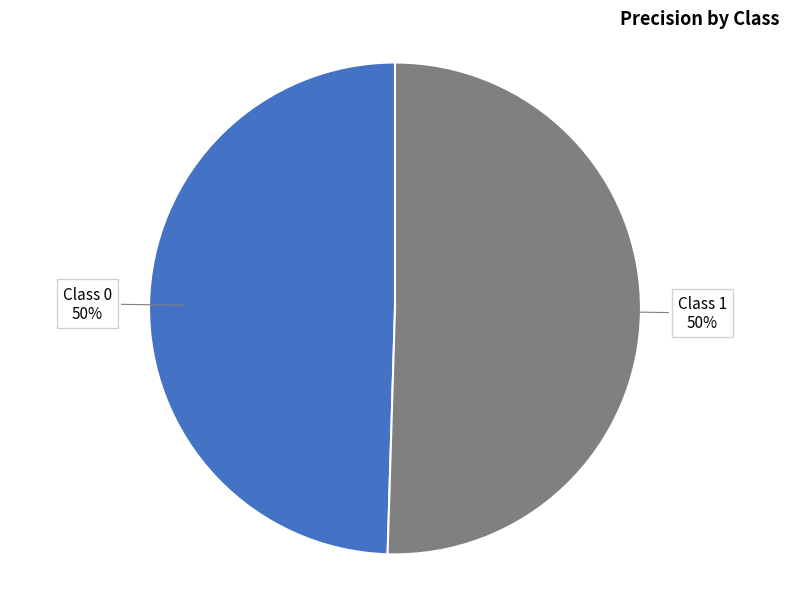

To the nearest percent, what is the average slice percentage?

50%